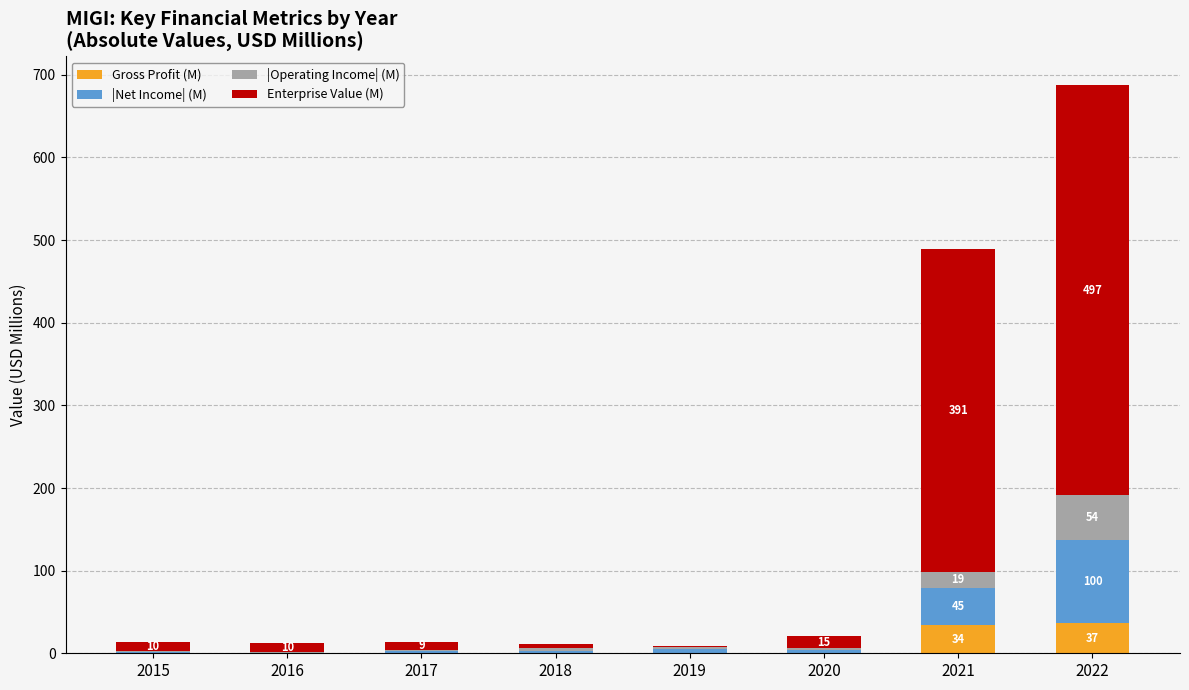

What is the sum of all Gross Profit (M) values?

70.6